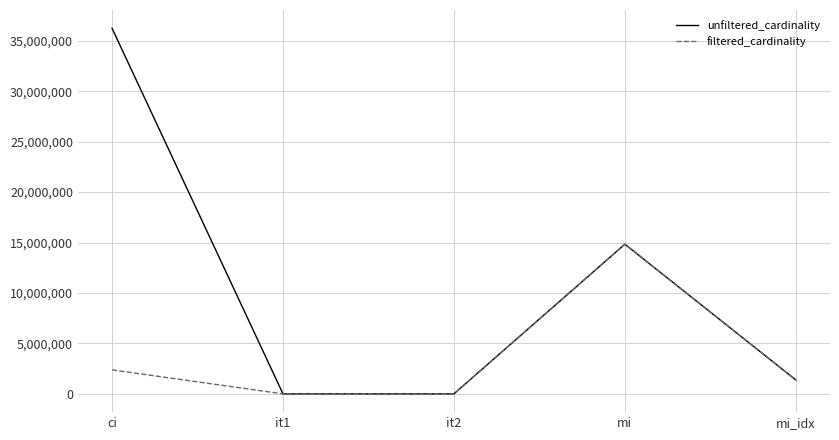

Which series has the largest total across all categories?

unfiltered_cardinality